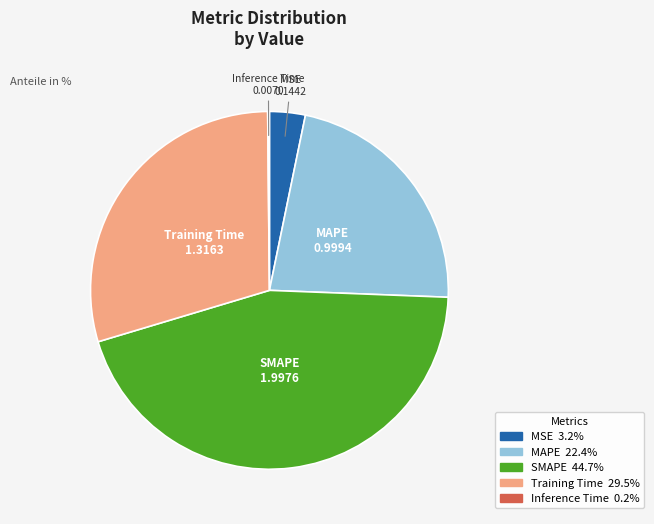

Does any single category account for the majority?

No